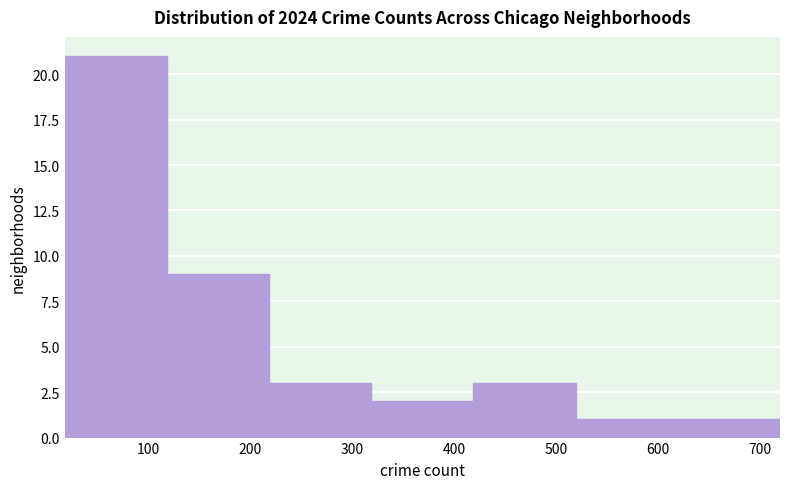

Reading left to right, transcribe this chart: for each bar, give the range it covers on the x-axis and its height. Neither the bar edges nor the heights are printed on the chart, so give them approximately, as read against the axes.

20 to 120: 21
120 to 220: 9
220 to 320: 3
320 to 420: 2
420 to 520: 3
520 to 620: 1
620 to 720: 1